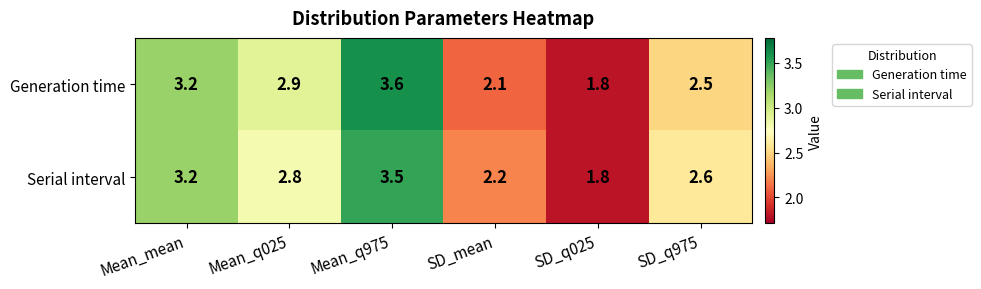

How many data points does each series have?

6